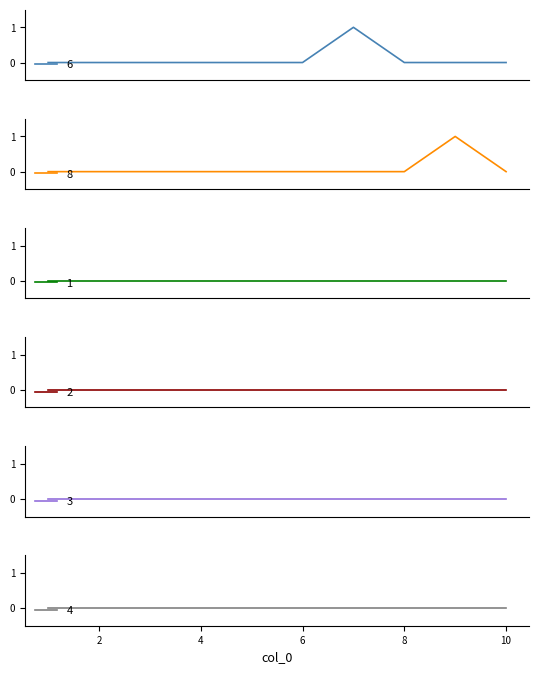

Where is the first local maximum for 6?

7